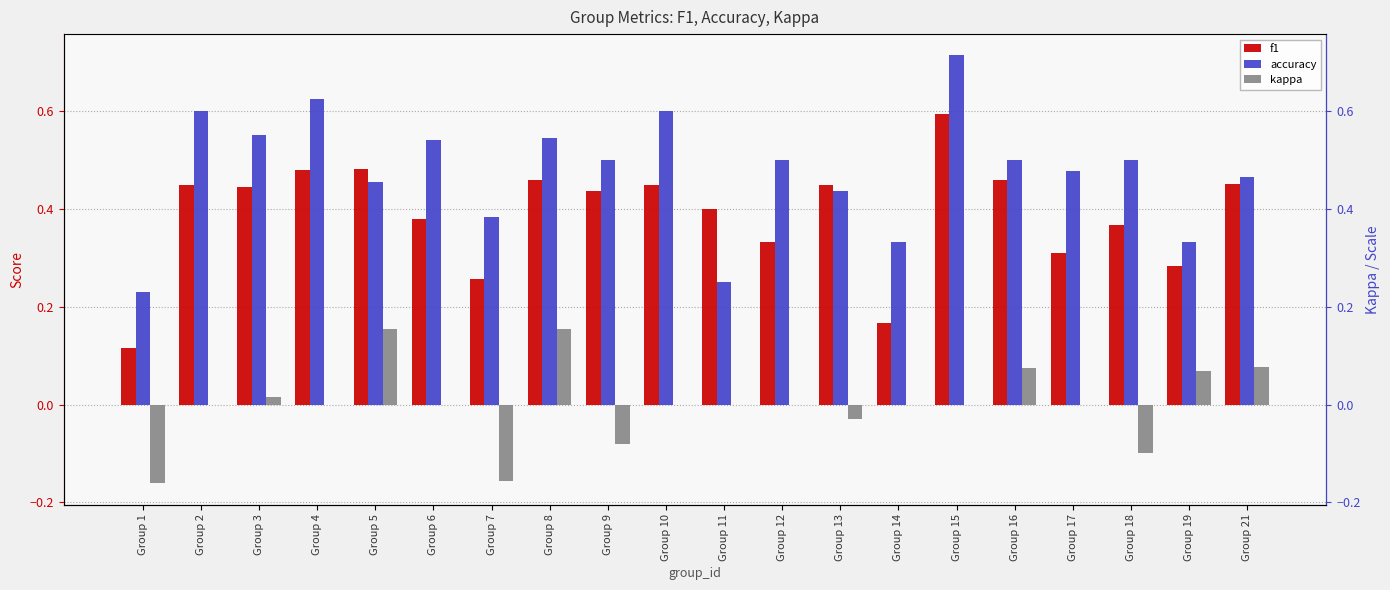

What is the minimum value shown in the chart?

-0.2